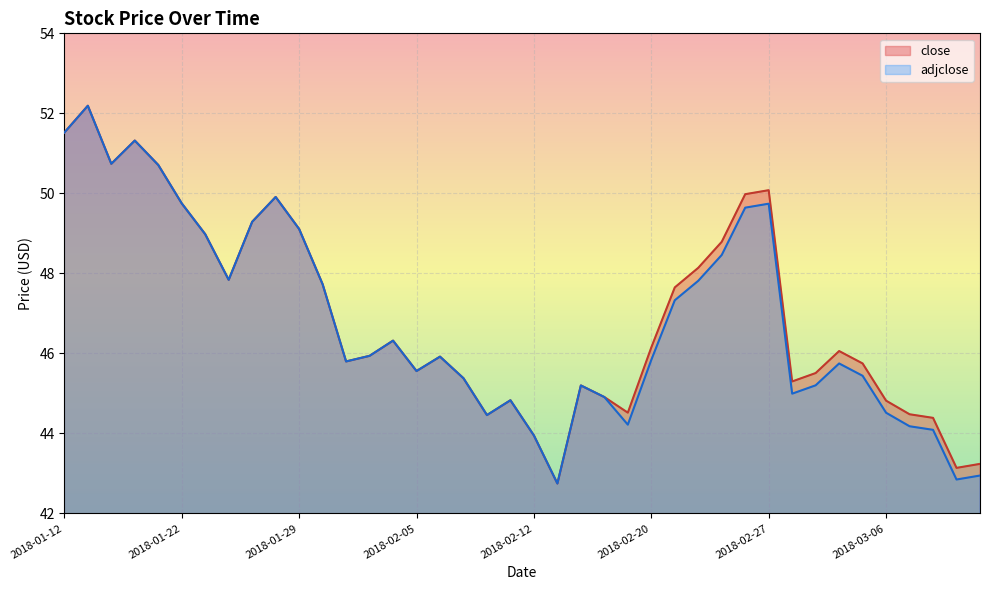

What is the sum of the adjclose values at 2018-01-30 and 2018-02-26?

97.4